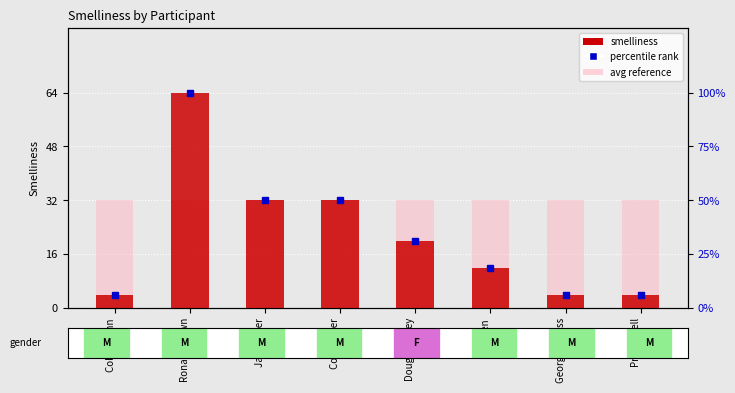

Reading left to right, what are all the values shown in this chart?

smelliness: 4.0	64.0	32.0	32.0	20.0	12.0	4.0	4.0
avg reference: 32.0	32.0	32.0	32.0	32.0	32.0	32.0	32.0
percentile rank: 6.2	100.0	50.0	50.0	31.2	18.8	6.2	6.2